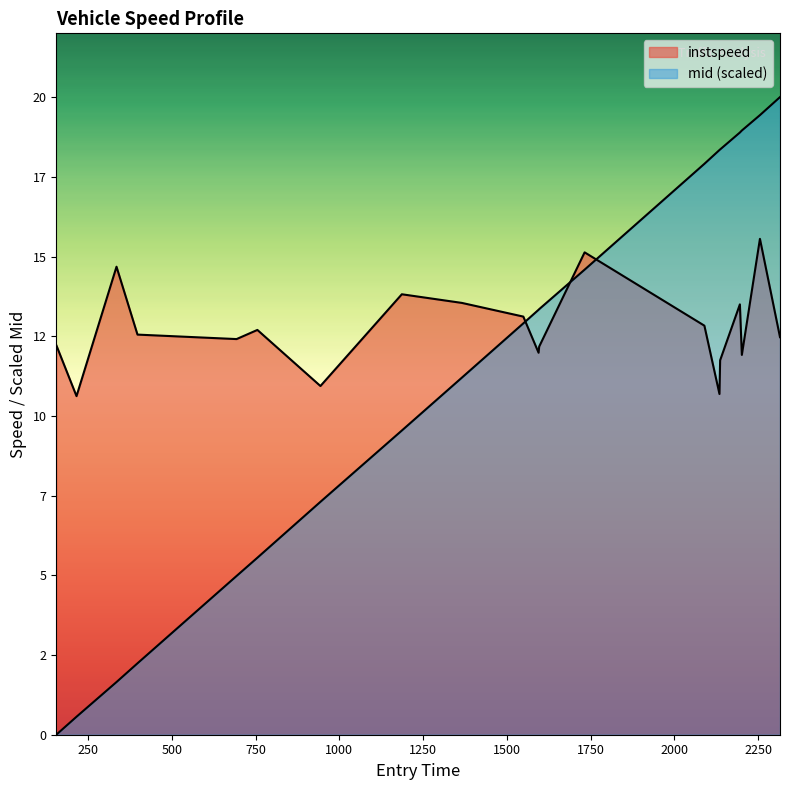

Rank the series by their average value, from lowest to highest.

mid_normalized, instspeed